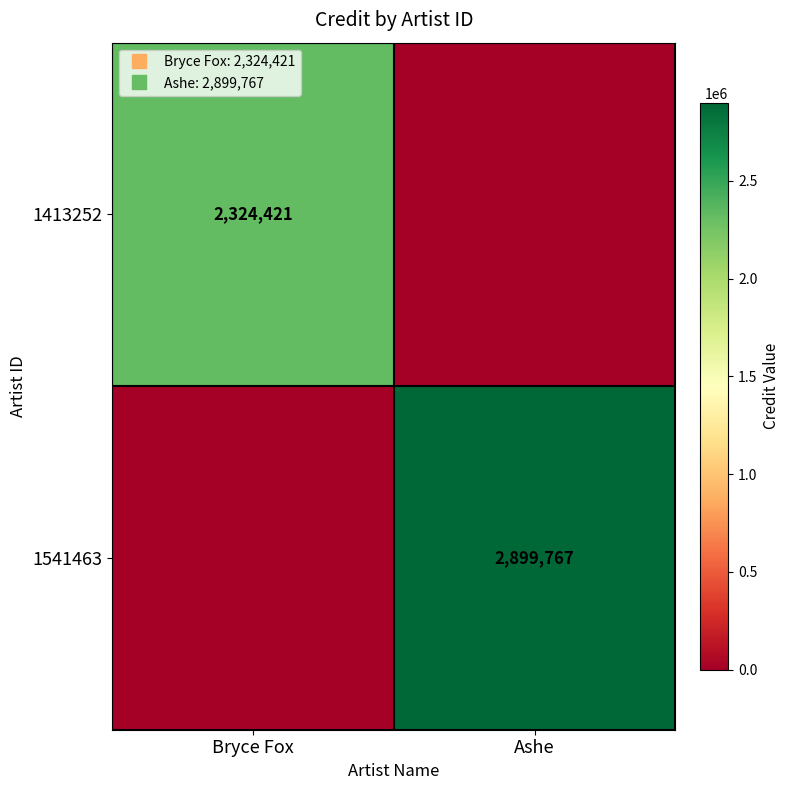

Where is 1413252 nearest to the value 1162210?

Ashe